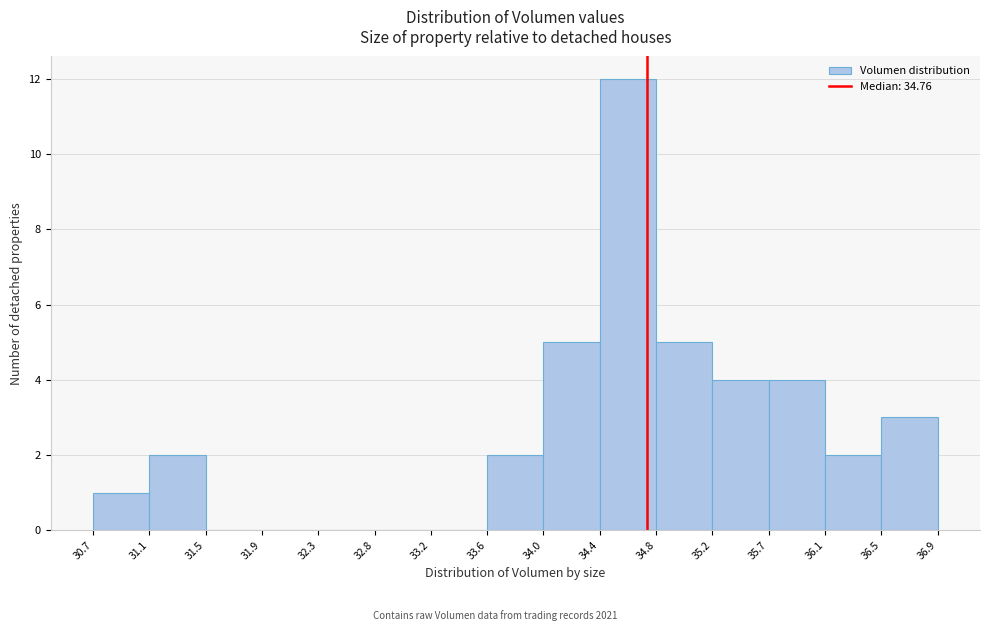

Reading left to right, list every bar in this chart as the range it spans on the x-axis followed by its height. The values are not printed on the chart, so give them approximately, as read against the axis.

30.7 to 31.1: 1
31.1 to 31.5: 2
31.5 to 31.9: 0
31.9 to 32.3: 0
32.3 to 32.8: 0
32.8 to 33.2: 0
33.2 to 33.6: 0
33.6 to 34.0: 2
34.0 to 34.4: 5
34.4 to 34.8: 12
34.8 to 35.2: 5
35.2 to 35.7: 4
35.7 to 36.1: 4
36.1 to 36.5: 2
36.5 to 36.9: 3